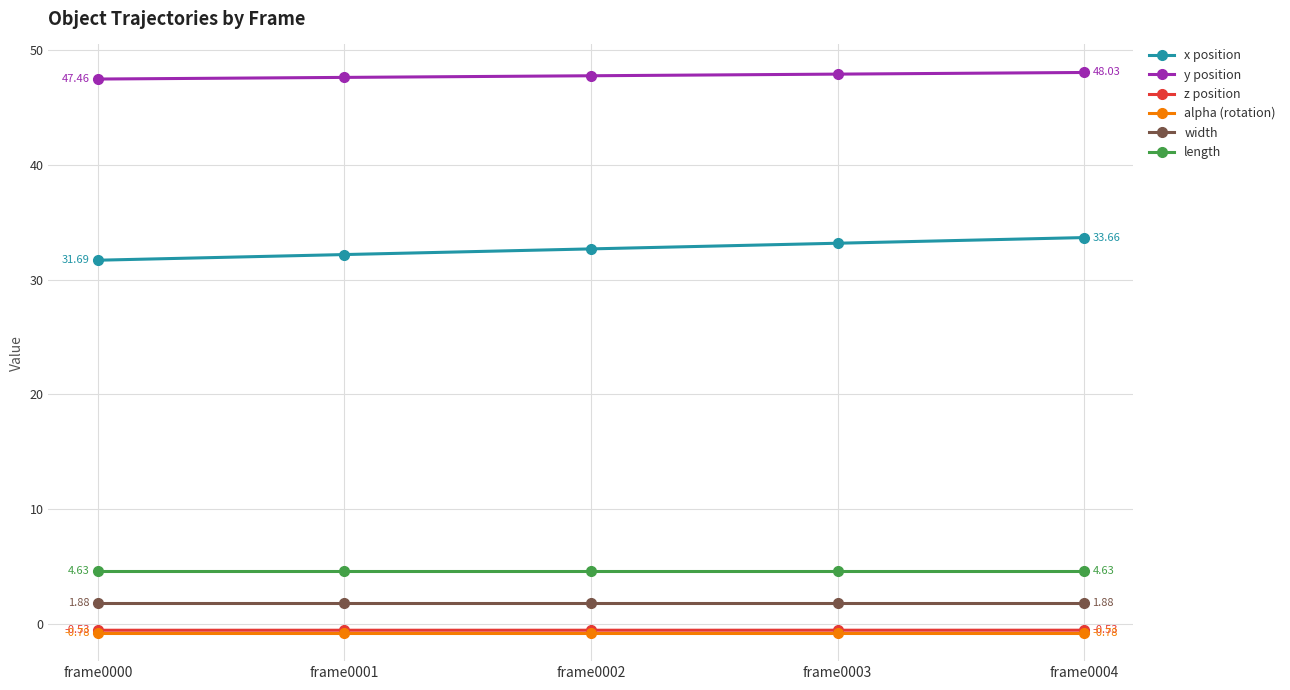

True or false: length and y position intersect in this chart.

False